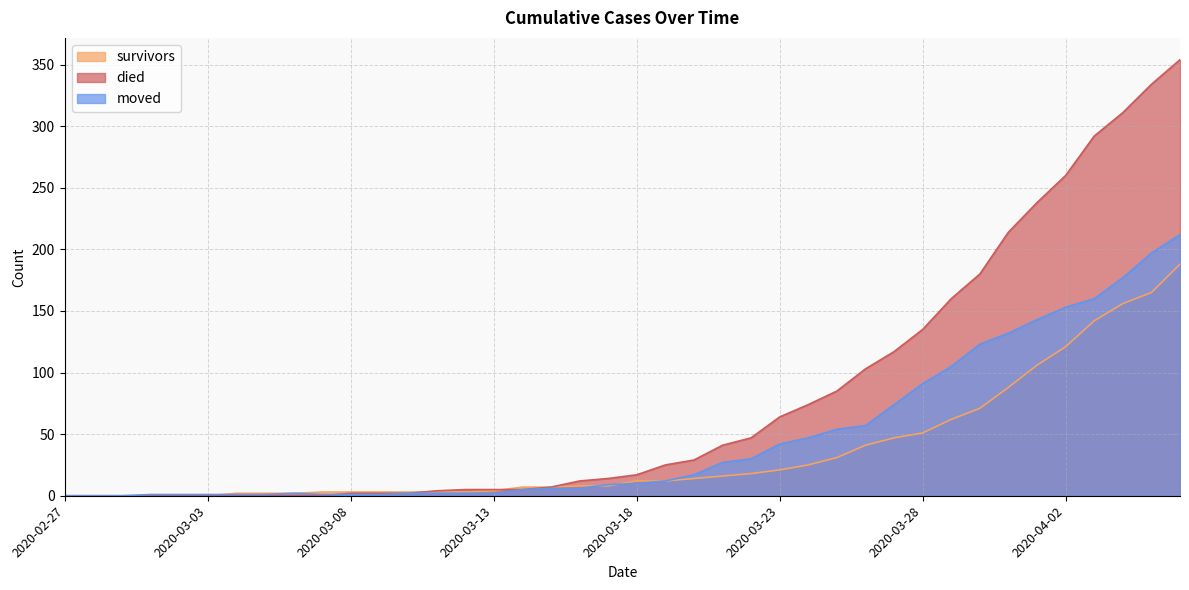

What is the value of the moved point at the 10th from the left?

1